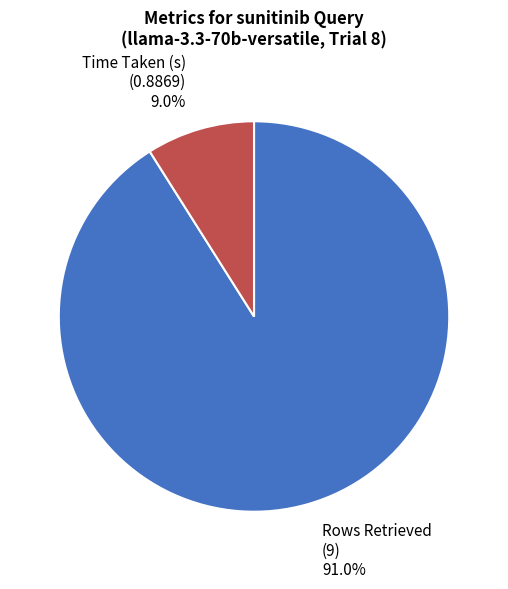

What percentage is the Rows Retrieved slice, to the nearest percent?

91%